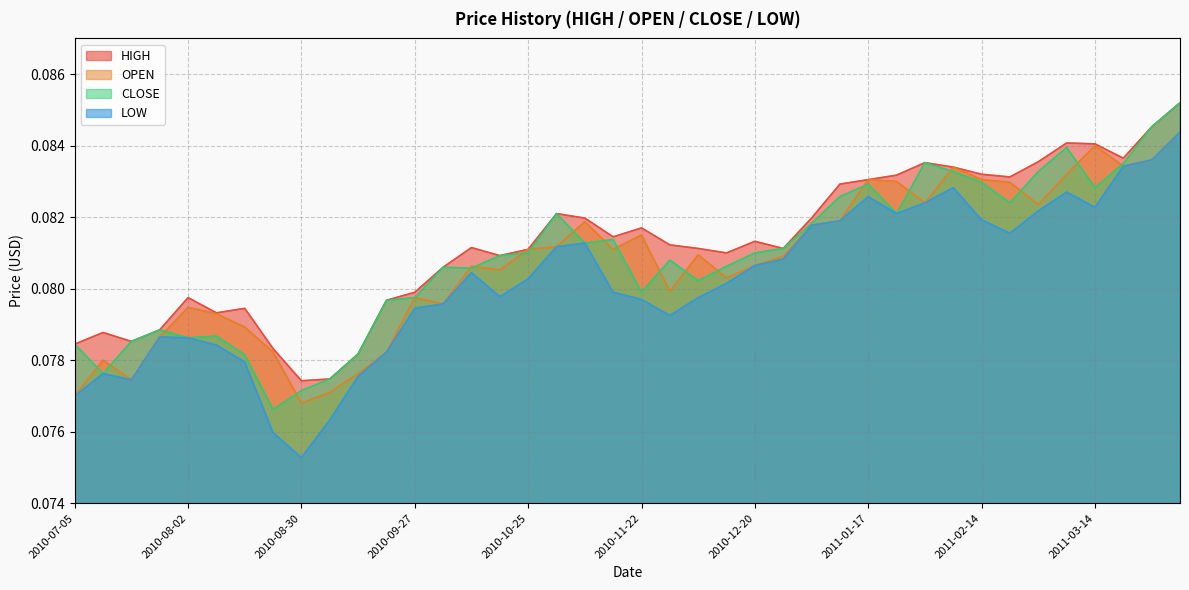

What are all the series names shown in the legend?

HIGH, OPEN, CLOSE, LOW